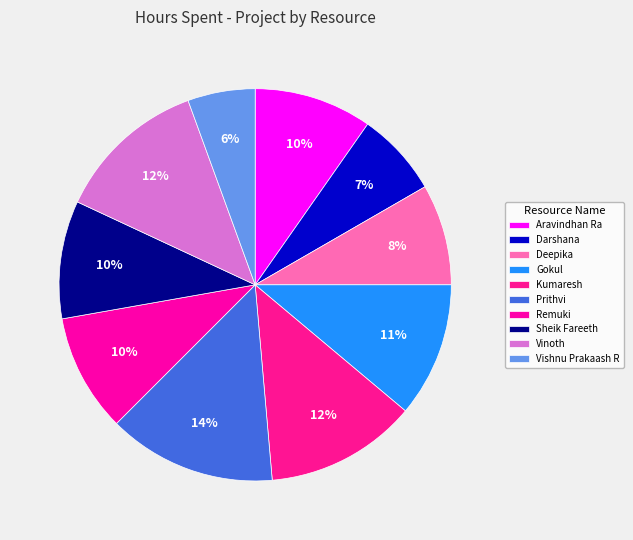

How many slices are in this pie chart?

10